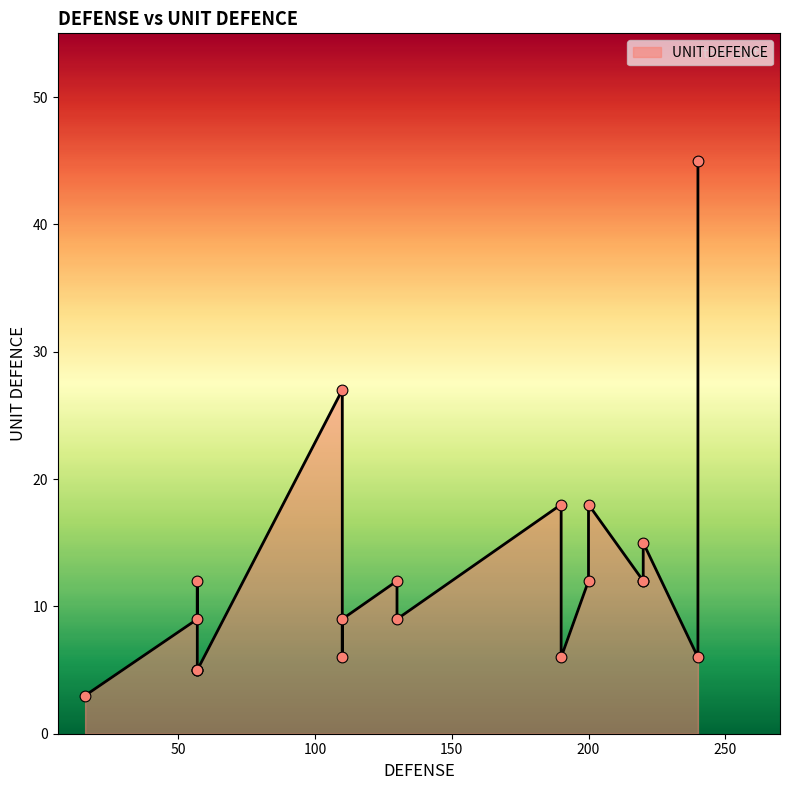

Approximately how many times larger is the value at 16 compared to 220?

0.2